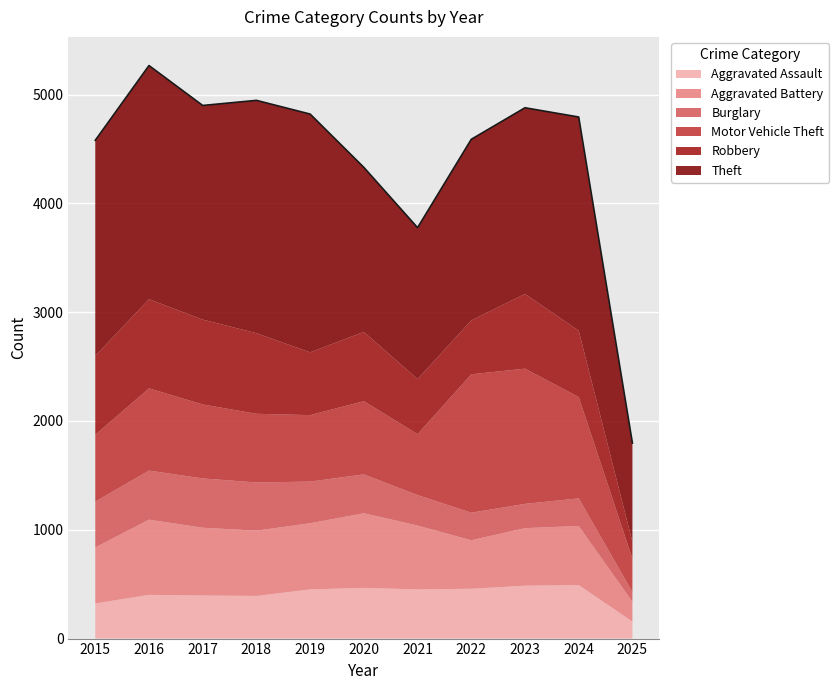

Where do Motor Vehicle Theft and Robbery first cross each other?

2018 and 2019